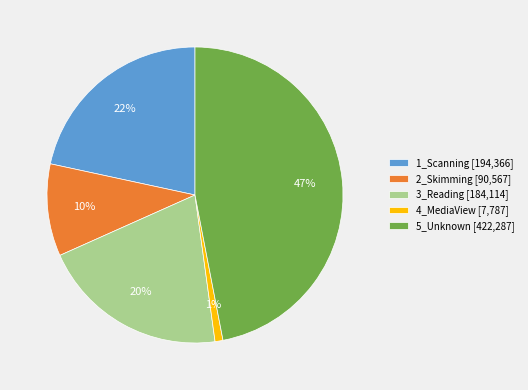

What percentage is the 2_Skimming slice, to the nearest percent?

10%